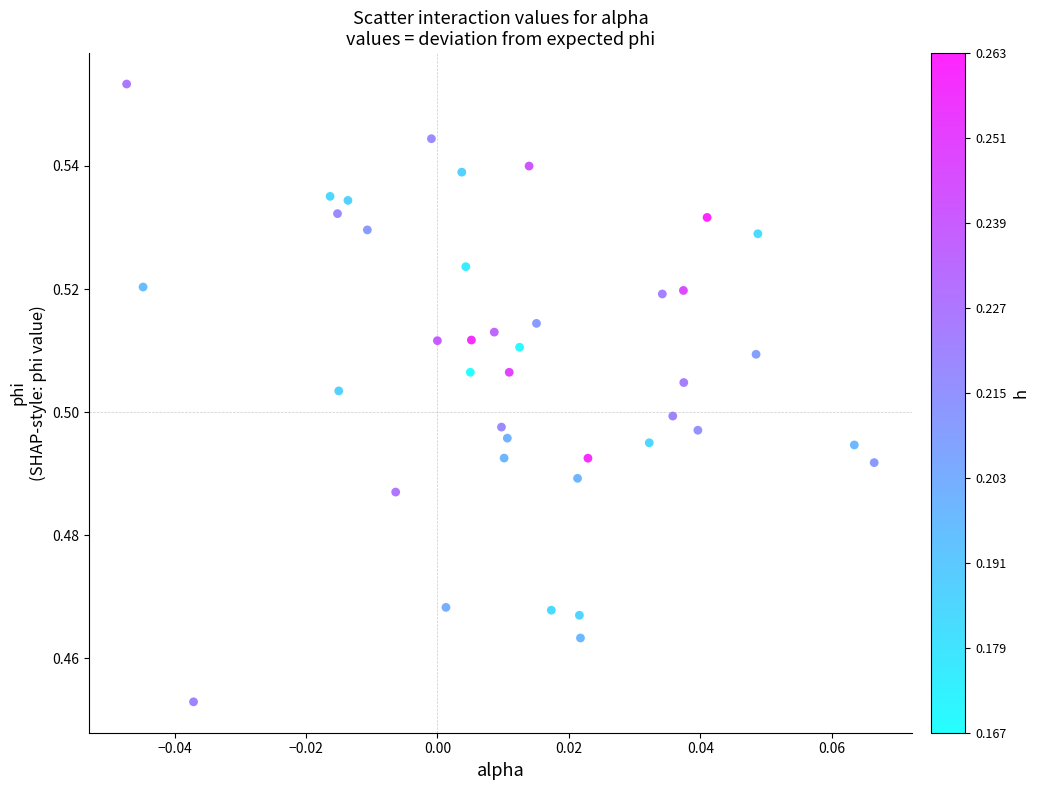

Count the number of points in this scatter plot.

40